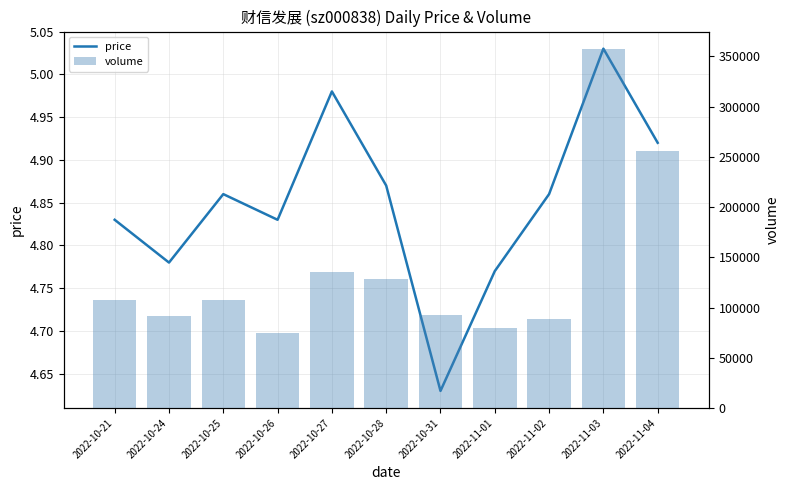

Reading left to right, list all the values displayed in this chart.

price: 2022-10-21=4.8	2022-10-24=4.8	2022-10-25=4.9	2022-10-26=4.8	2022-10-27=5.0	2022-10-28=4.9	2022-10-31=4.6	2022-11-01=4.8	2022-11-02=4.9	2022-11-03=5.0	2022-11-04=4.9
volume: 2022-10-21=107875.0	2022-10-24=91441.0	2022-10-25=107652.0	2022-10-26=74628.0	2022-10-27=135661.0	2022-10-28=128457.0	2022-10-31=92679.0	2022-11-01=79785.0	2022-11-02=88692.0	2022-11-03=356938.0	2022-11-04=255711.0